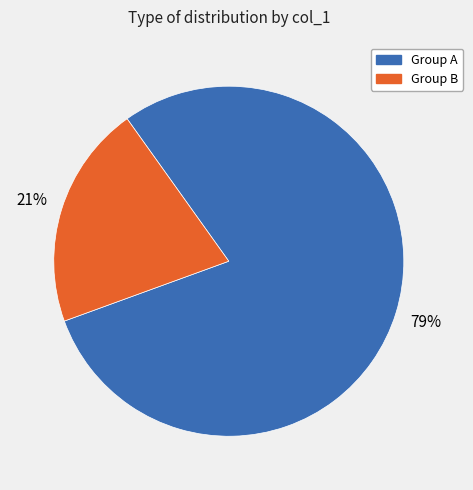

To the nearest percent, what is the average slice percentage?

50%